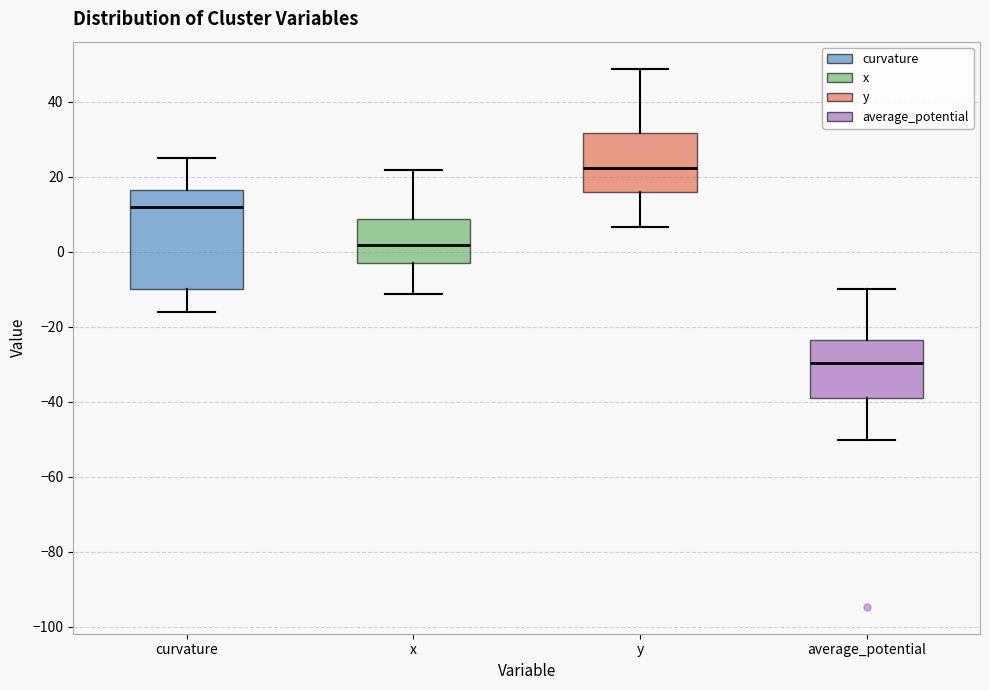

Which box has the lowest median line?

average_potential